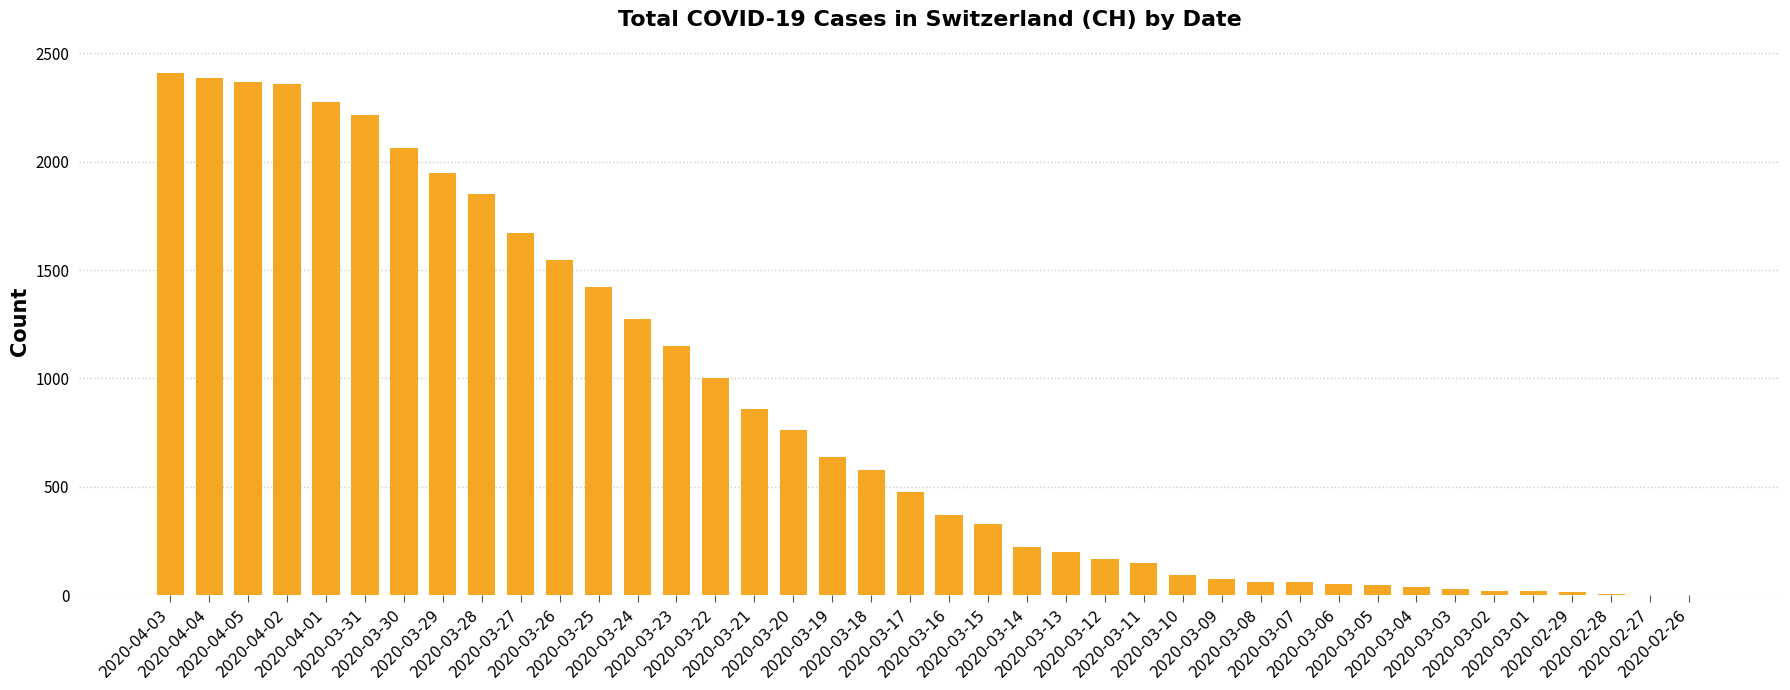

How many distinct data groups are displayed?

1